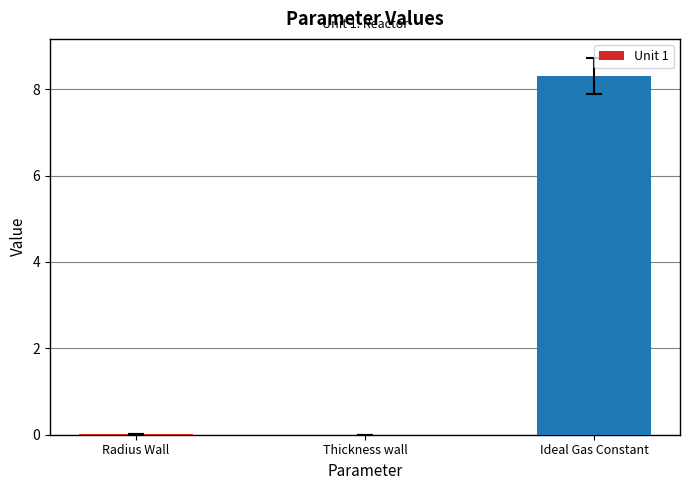

The value at Ideal Gas Constant is 5.4. True or false?

False